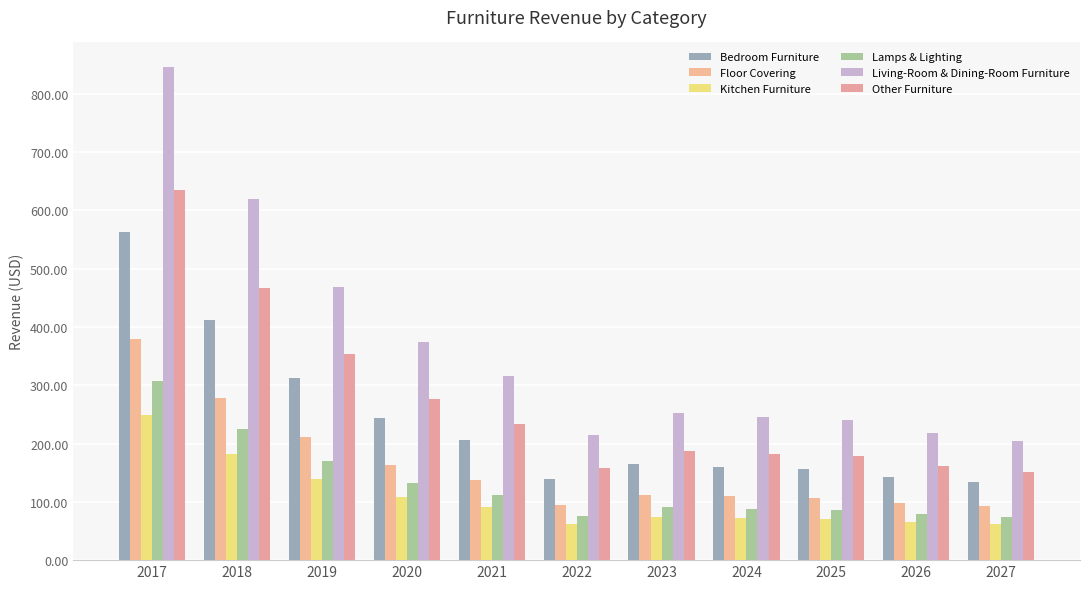

Which series has the widest spread of values?

Living-Room & Dining-Room Furniture